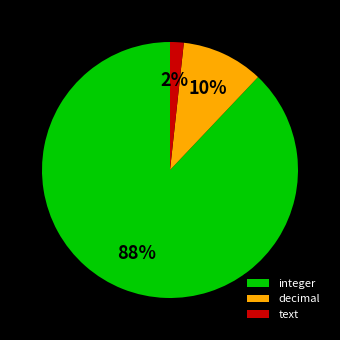

How many slices are in this pie chart?

3